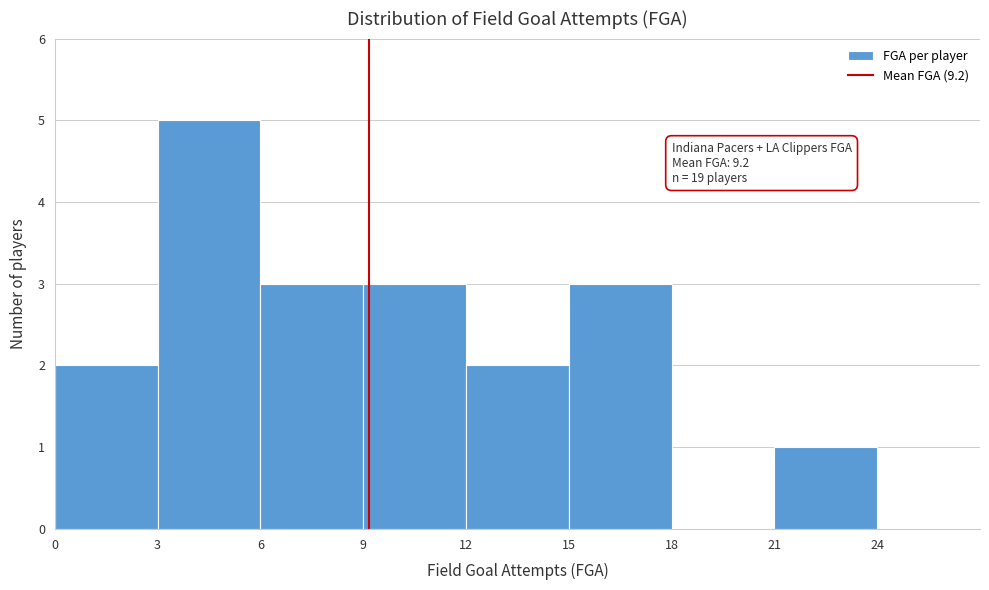

Over which range of the x-axis is the bar tallest?

3 to 6